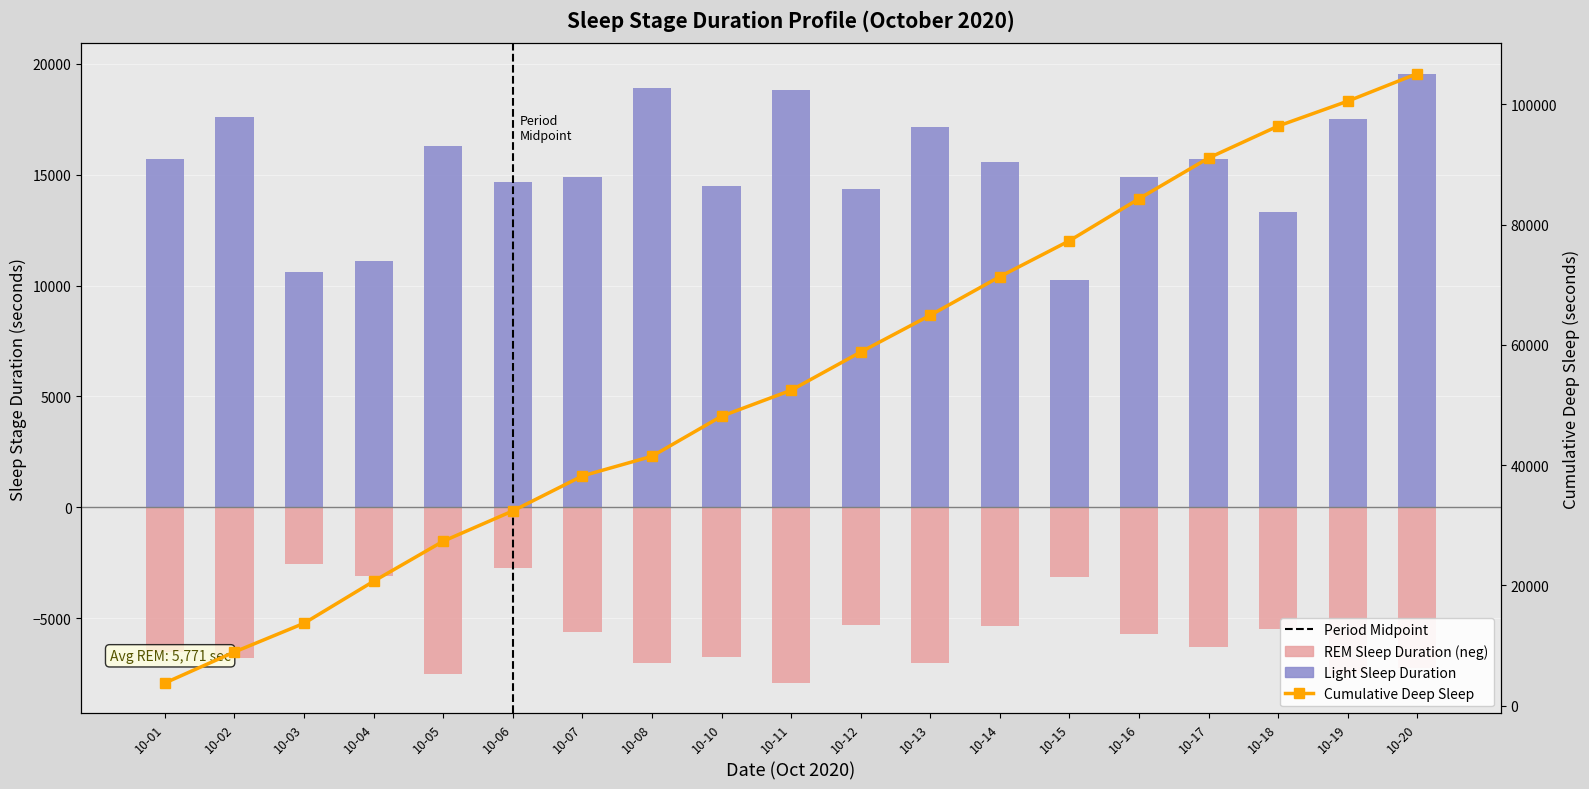

Rank the series by their average value, from highest to lowest.

Cumulative Deep Sleep, Light Sleep Duration, REM Sleep Duration